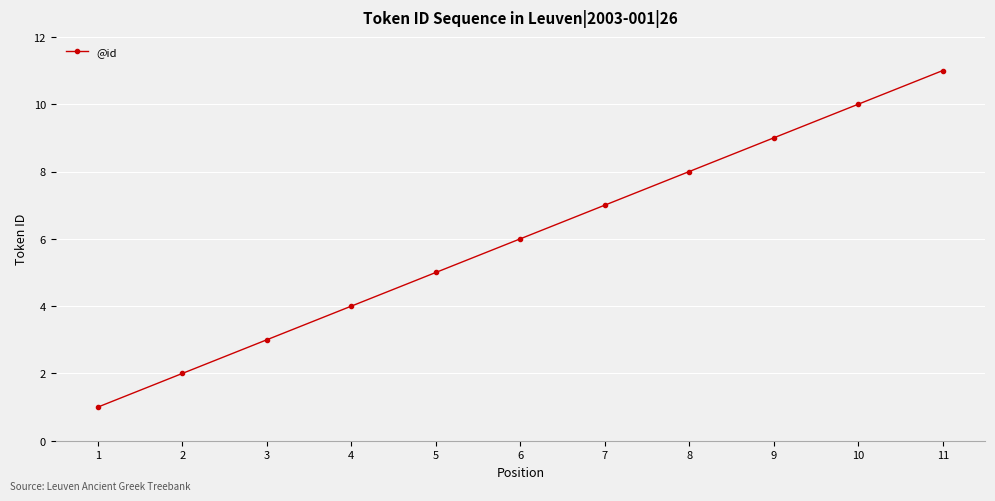

What is the difference between the second highest and minimum values?

9